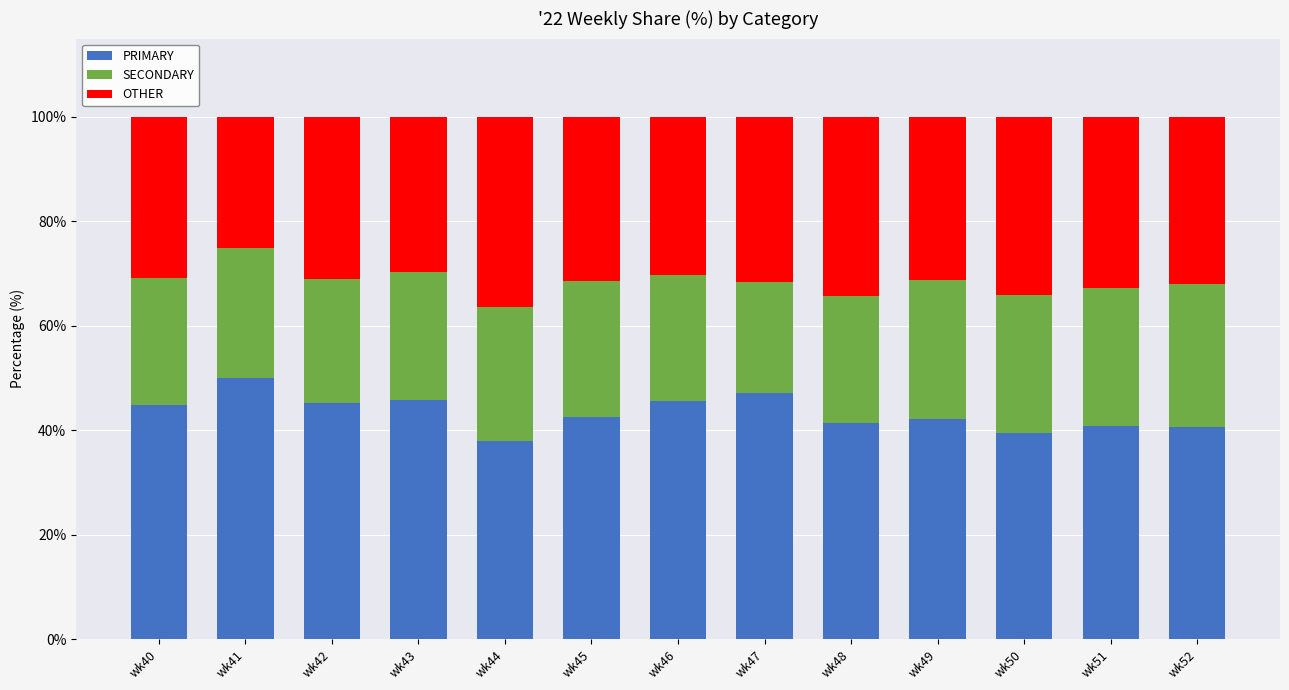

Are the bars grouped side by side (vs. stacked)?

No